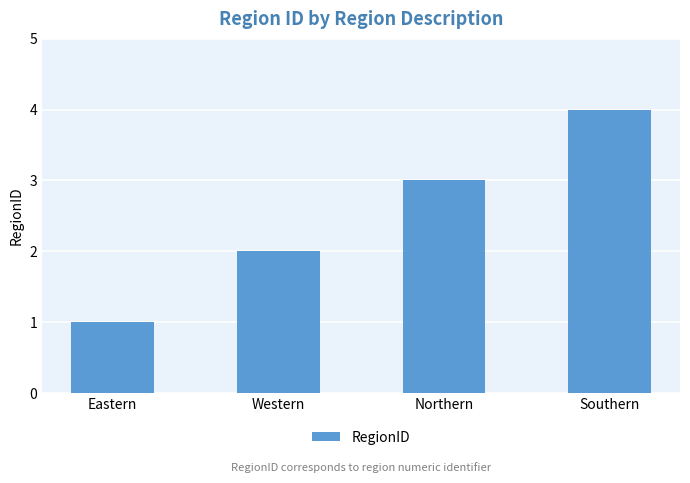

Reading left to right, list all the values displayed in this chart.

1	2	3	4